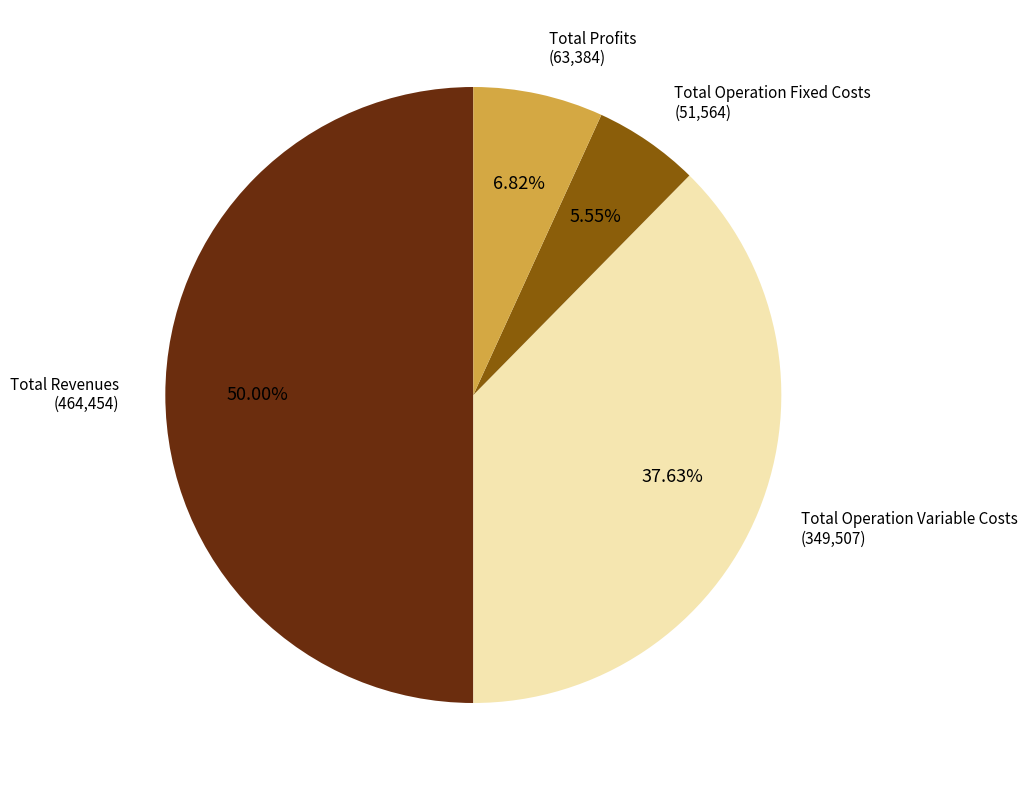

Is the sum of Total Operation Variable Costs and Total Profits greater than half?

No